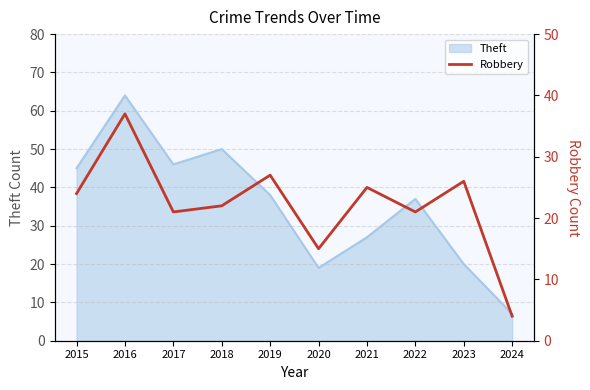

The Theft series shows 7 at 2024. True or false?

True